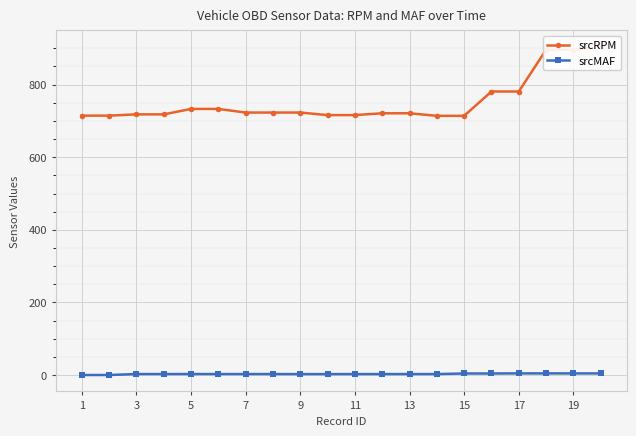

Rank the series by their average value, from highest to lowest.

srcRPM, srcMAF